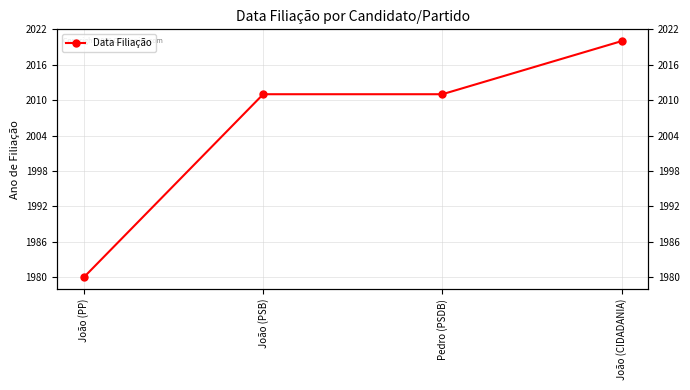

Rank the categories by value from lowest to highest.

João (PP), João (PSB), Pedro (PSDB), João (CIDADANIA)